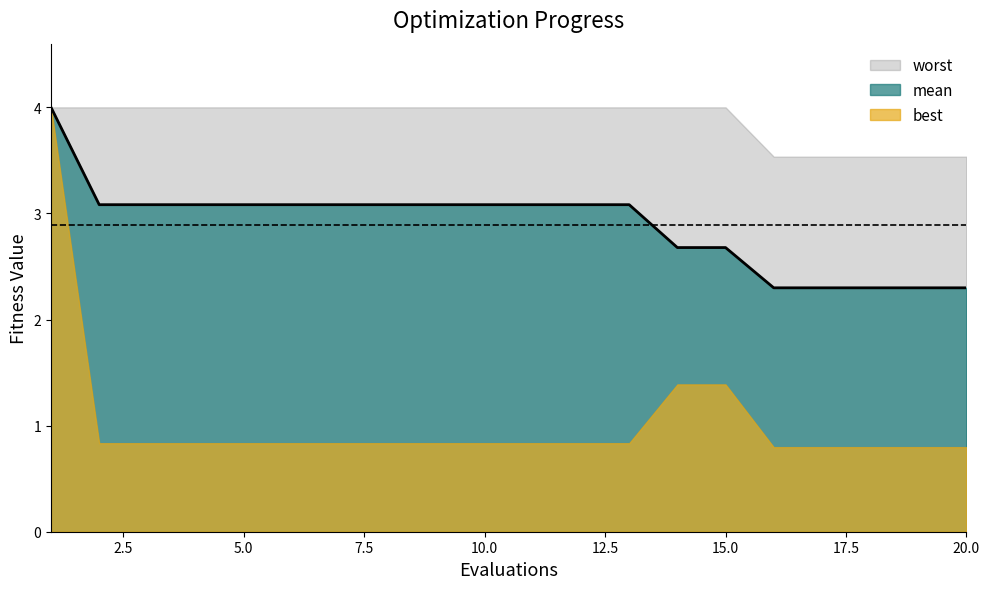

True or false: mean and worst cross at least once.

False